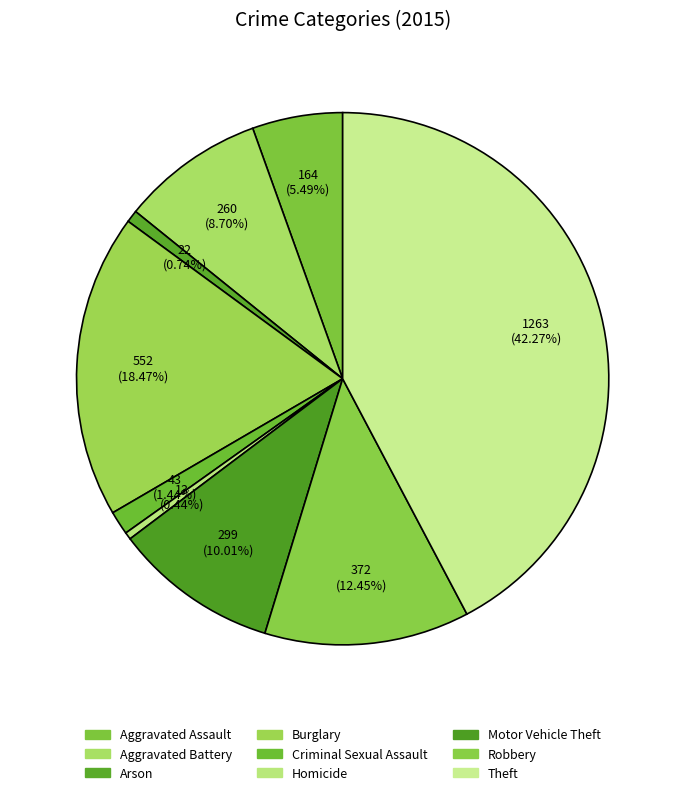

Which category has the smallest portion of the pie?

Homicide